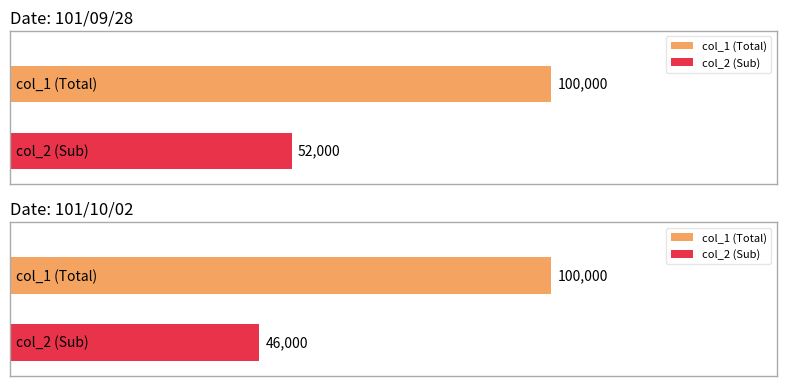

Is it true that col_1 equals 100000 at 101/10/02?

True